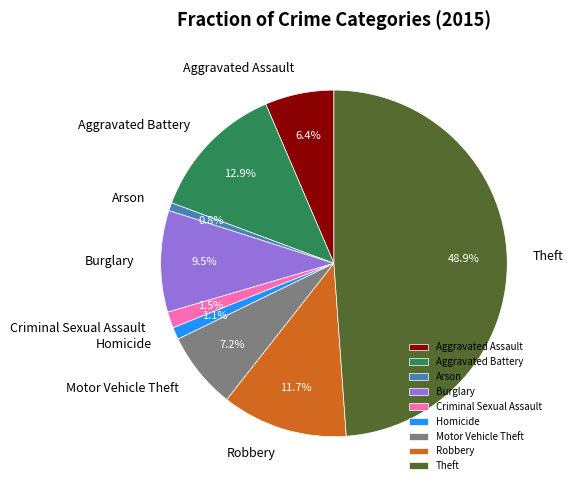

Which has a higher value, Robbery or Criminal Sexual Assault?

Robbery